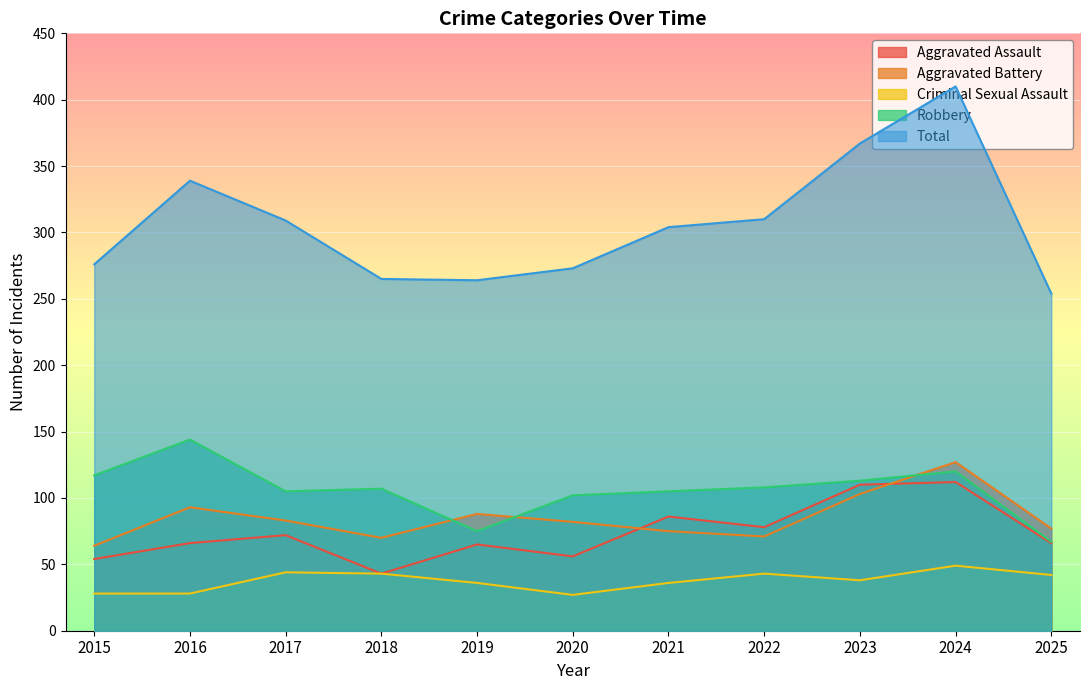

What is the total value across all series at 2015?

539